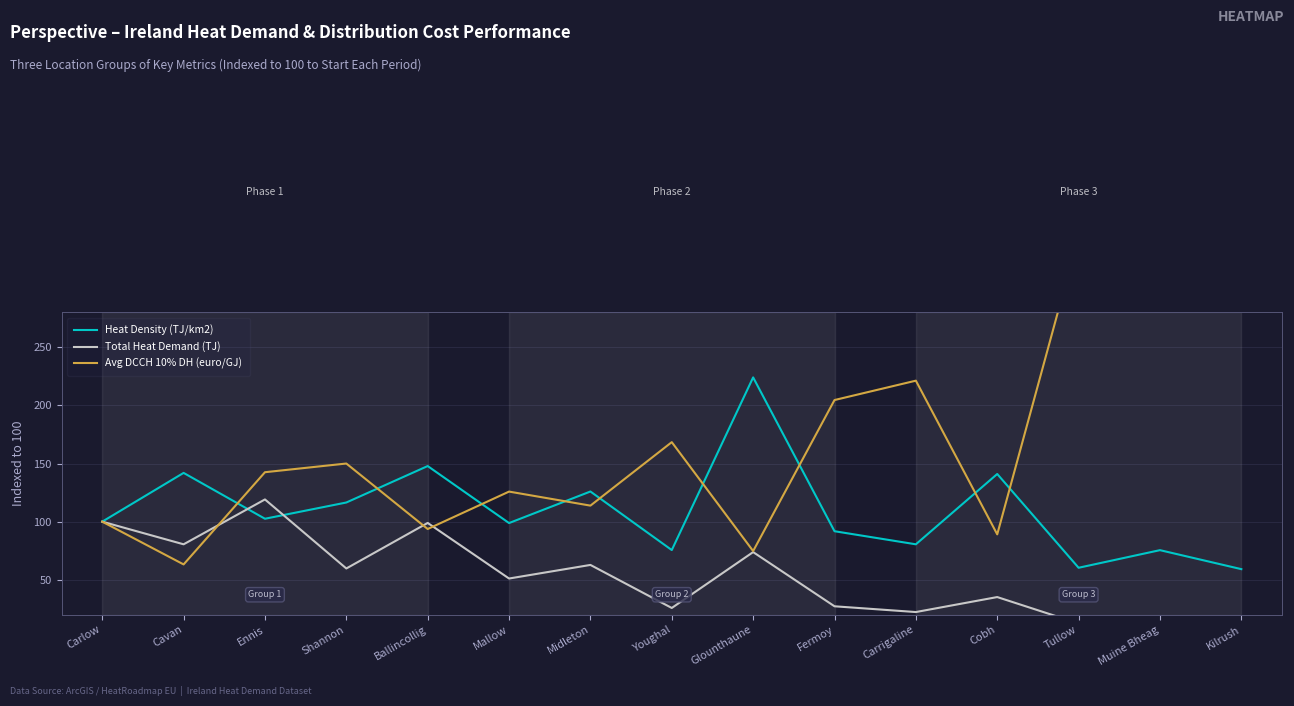

Where is Total Heat Demand (TJ) nearest to the value 63?

Midleton